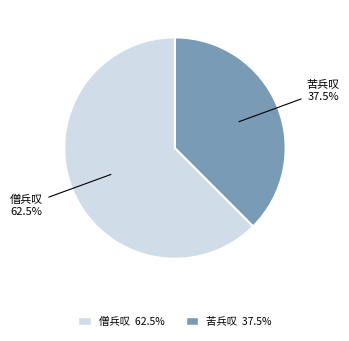

What percentage do 苦兵叹 and 僧兵叹 together represent?

100.0%